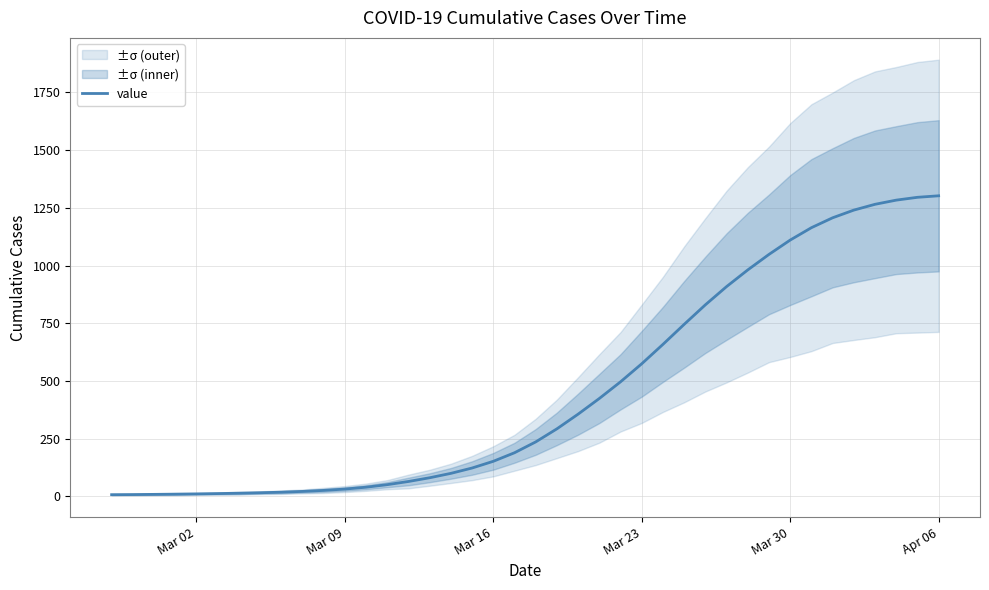

What is the highest value of the value series?

1302.2